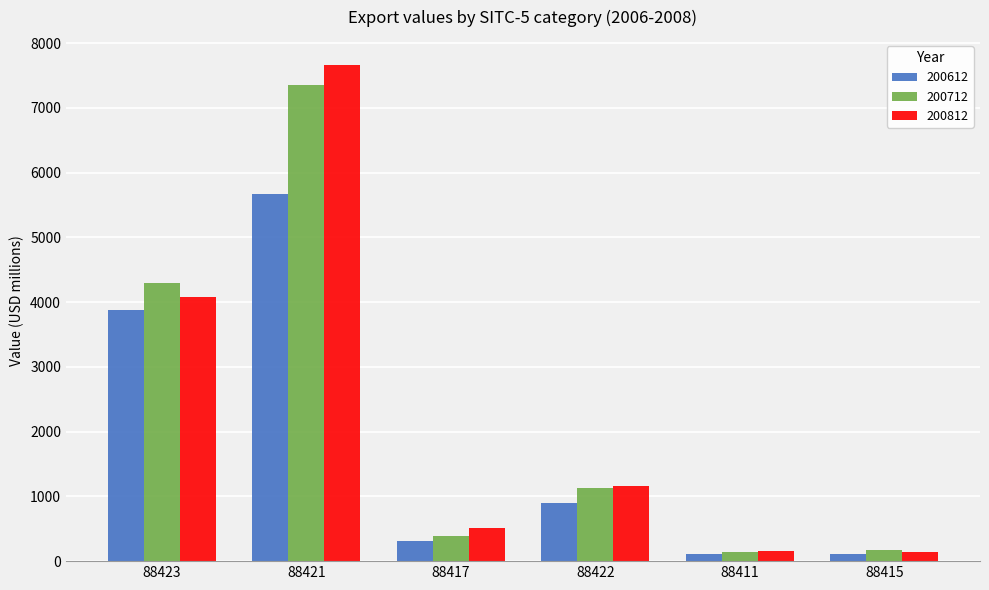

Is it true that 200712 equals 7348.0 at 88421?

True